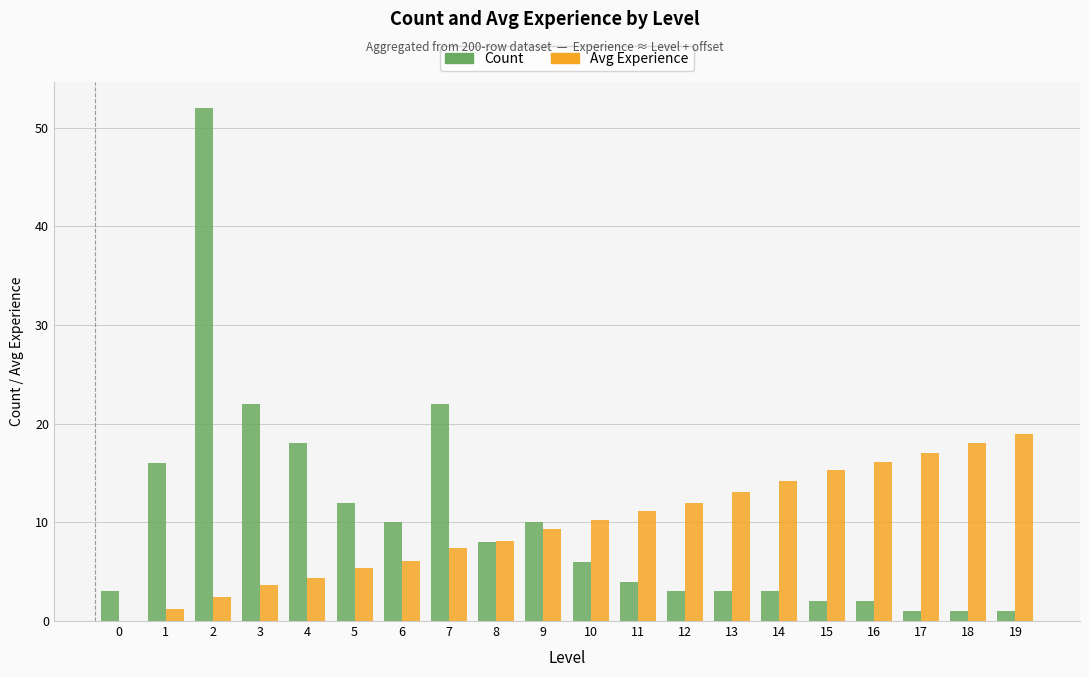

At which category is the sum across all series the highest?

2